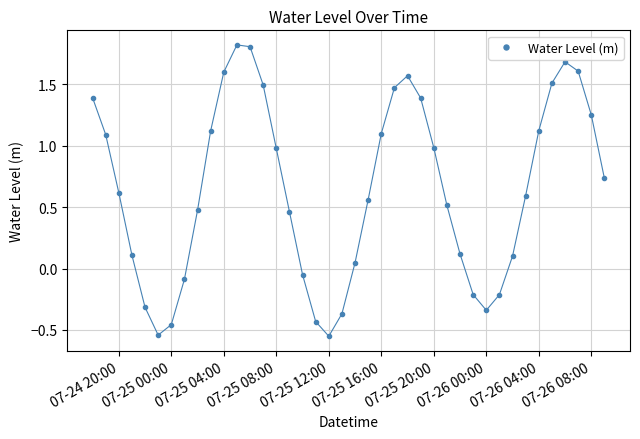

What is the maximum value shown in the chart?

1.8